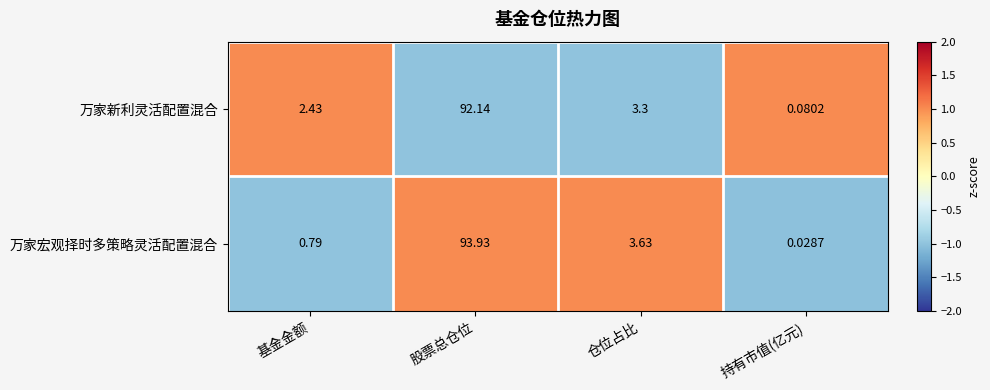

Count the number of data series in this chart.

2